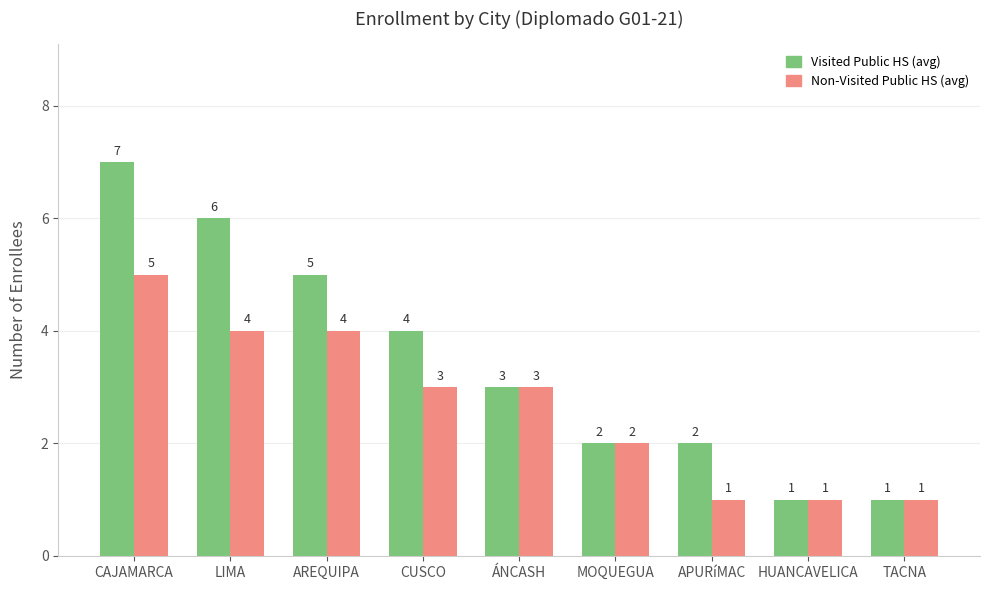

Rank the series at LIMA from highest to lowest value.

Visited Public HS (avg), Non-Visited Public HS (avg)